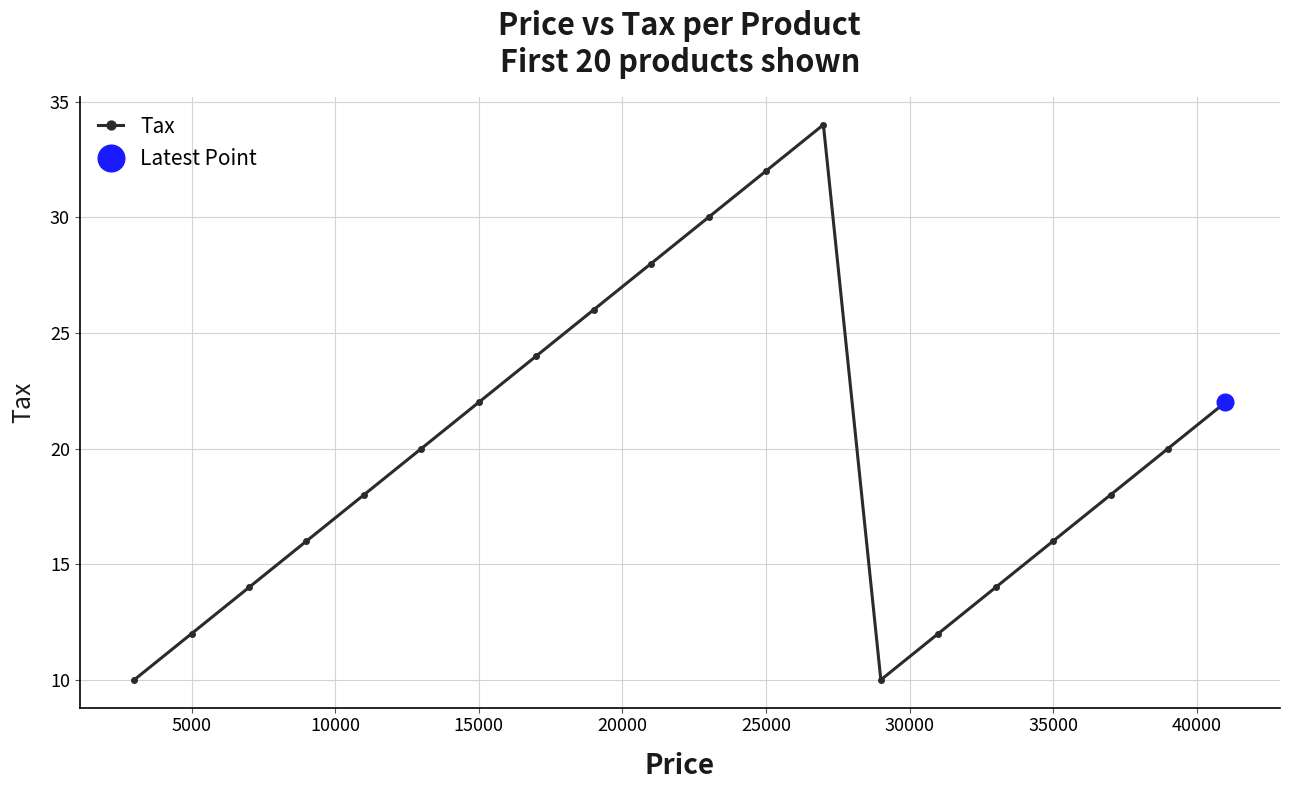

The value of Tax at 35000 is 16. True or false?

True